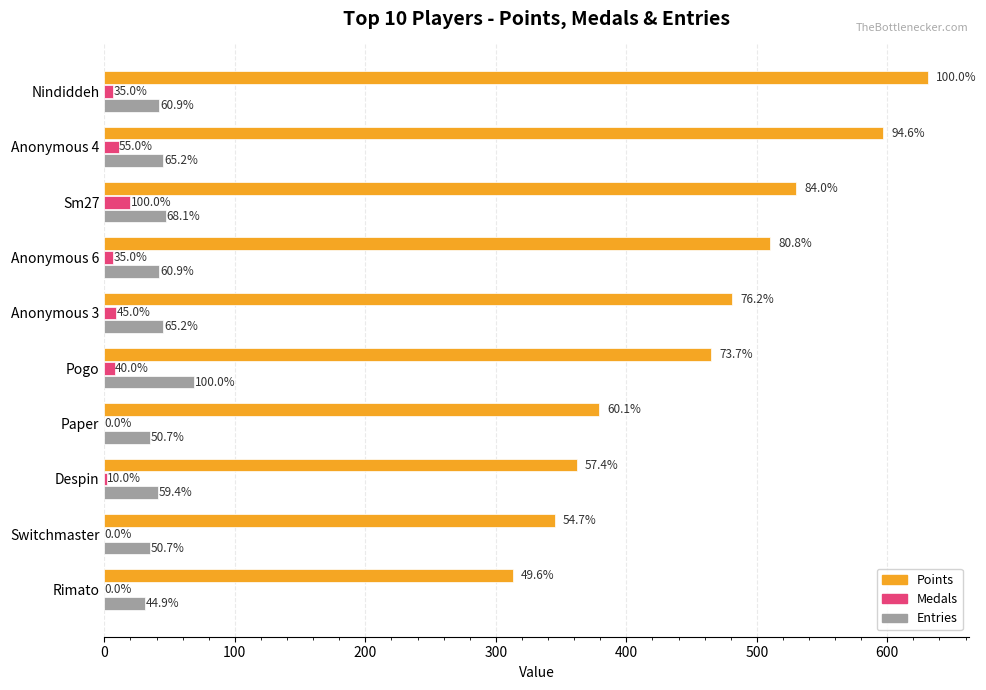

What are all the series names shown in the legend?

Points, Medals, Entries